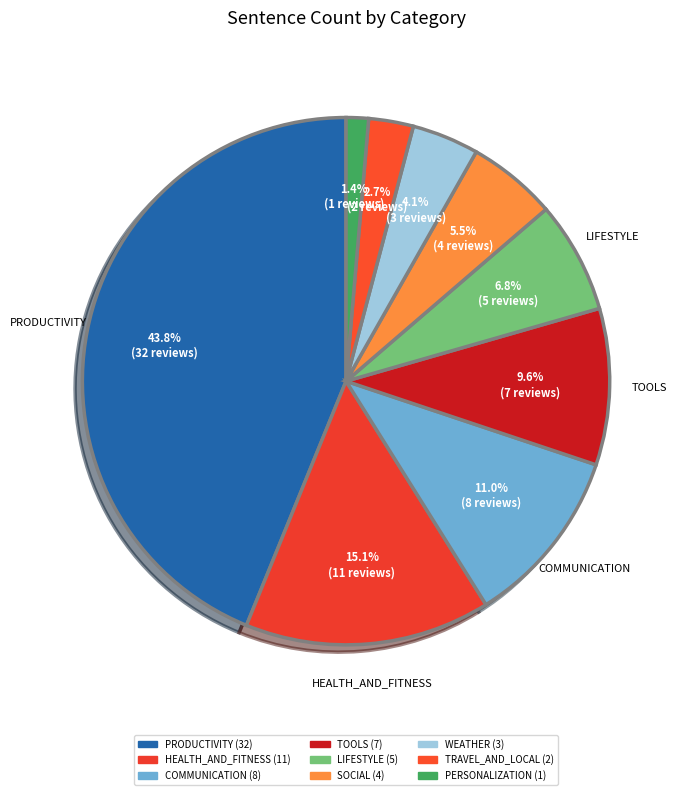

What percentage is NOT represented by SOCIAL?

94.5%